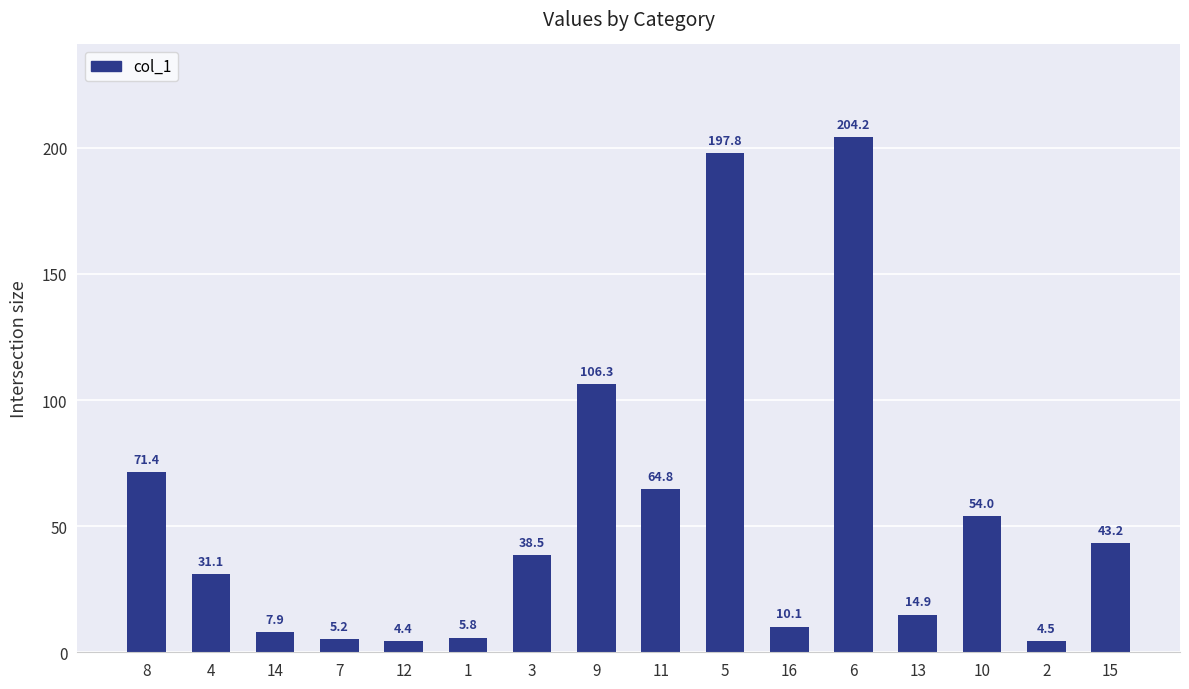

What is the change in value from 14 to 9?

+98.4